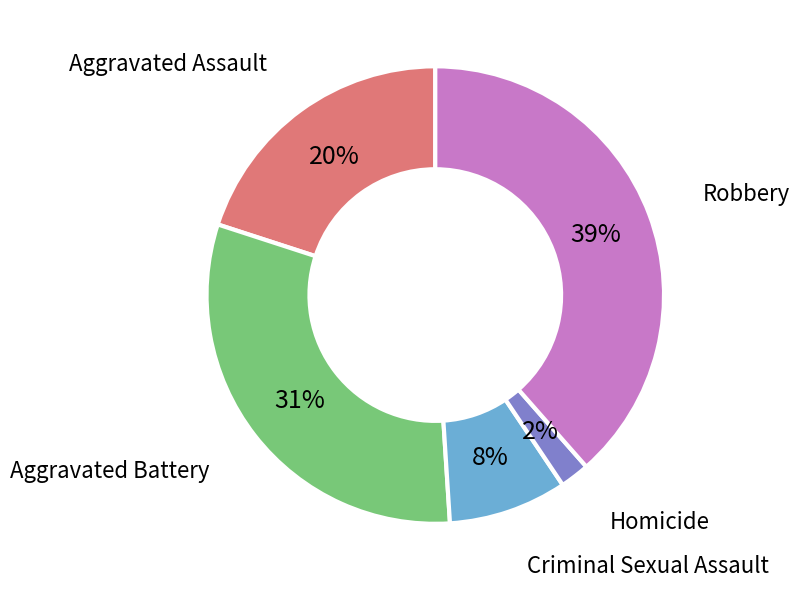

Which slice is the smallest?

Homicide